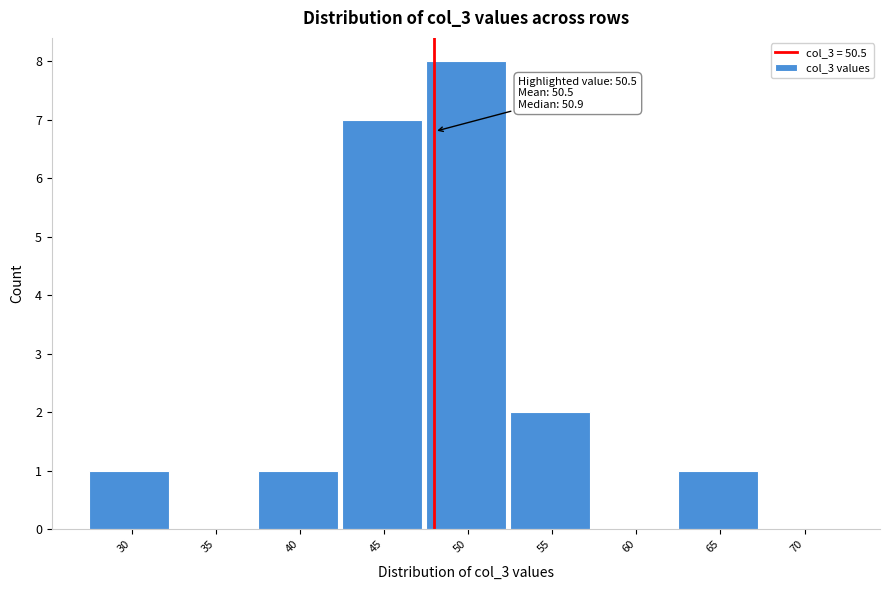

Reading left to right, transcribe all the data shown in this chart.

30=1	35=0	40=1	45=7	50=8	55=2	60=0	65=1	70=0